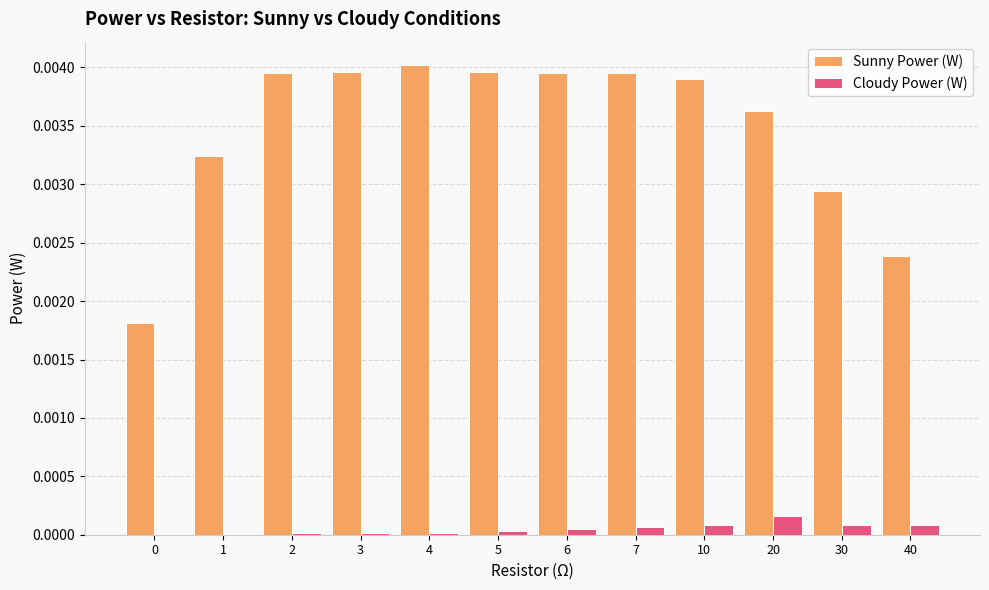

Is it true that Sunny Power (W) equals 0.0 at 1?

True